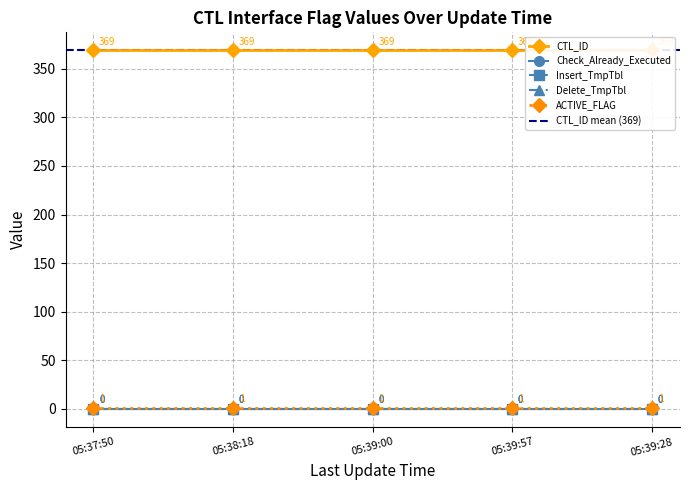

Which series has the widest spread of values?

CTL_ID